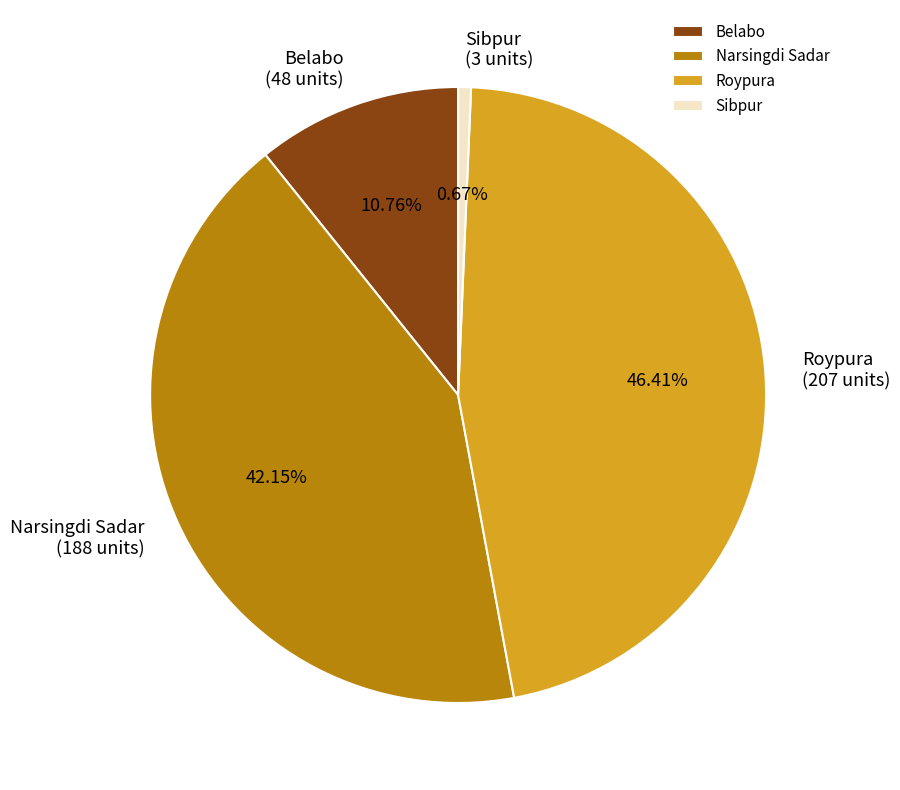

Is there any slice that represents more than half of the pie?

No